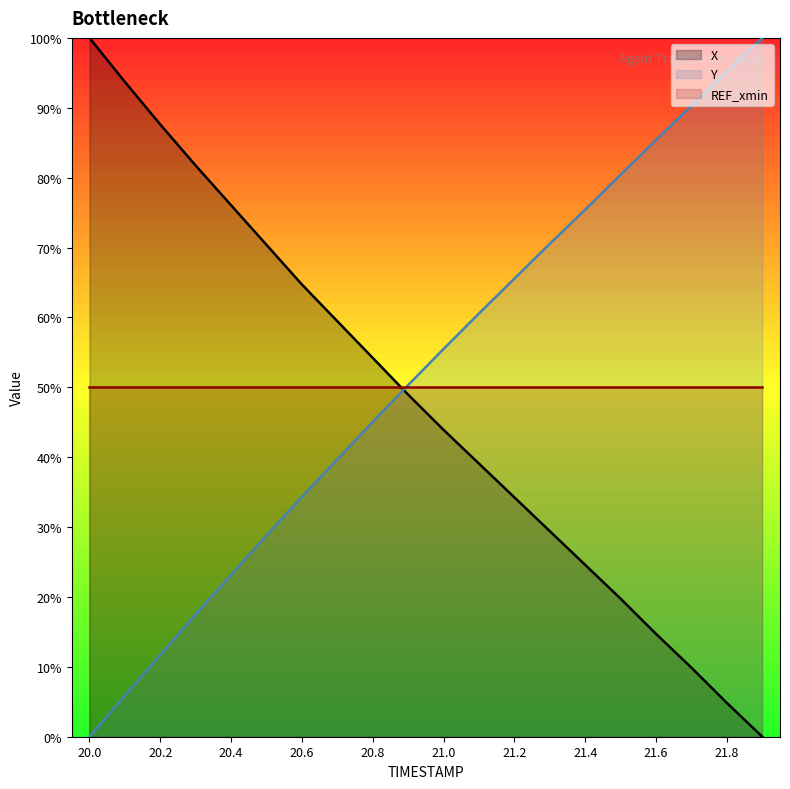

What is the maximum value shown in the chart?

100.0